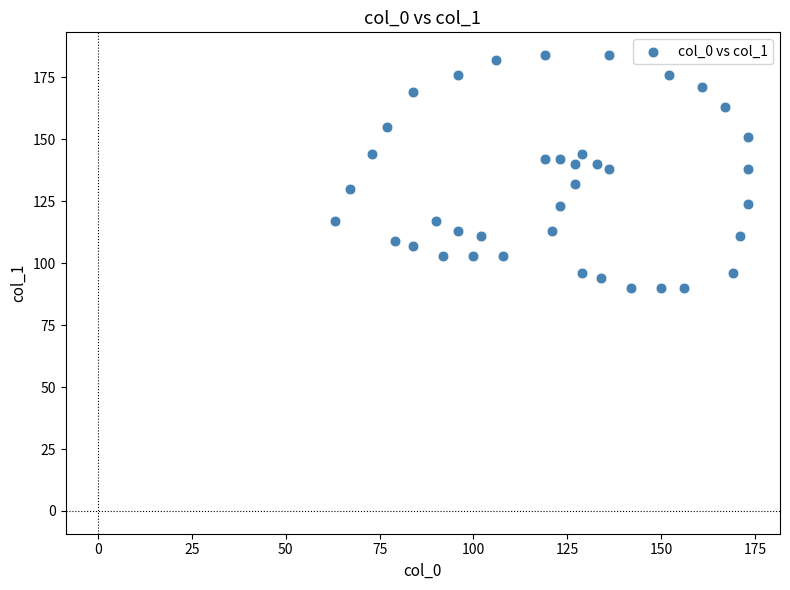

What is the range of Y values (max minus min)?

94